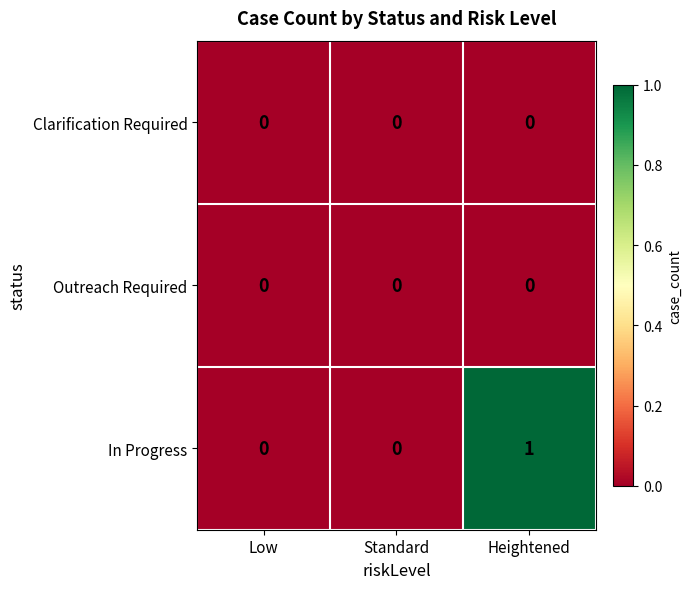

Which series has the largest total across all categories?

In Progress